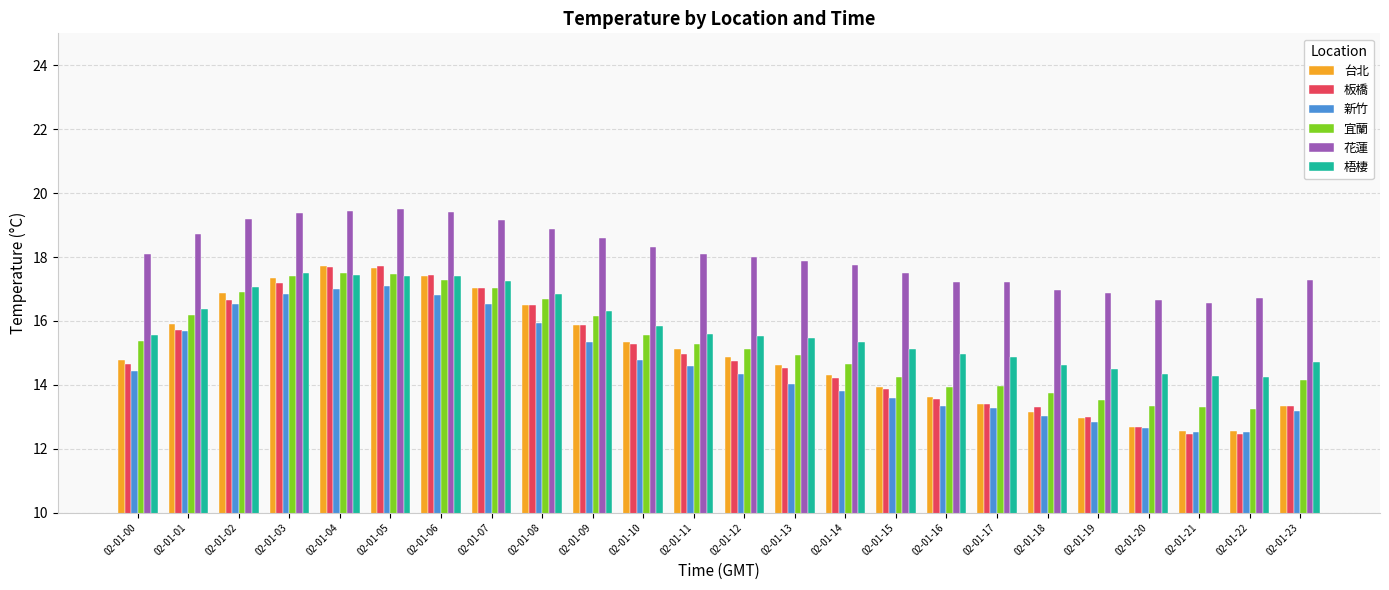

How many groups of bars are there?

24